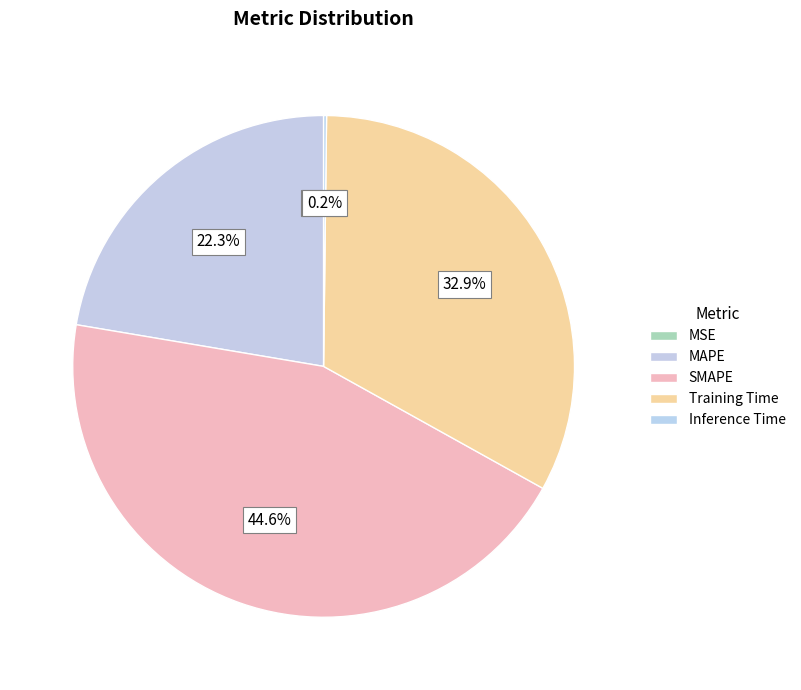

Rank the categories by value from highest to lowest.

SMAPE, Training Time, MAPE, Inference Time, MSE